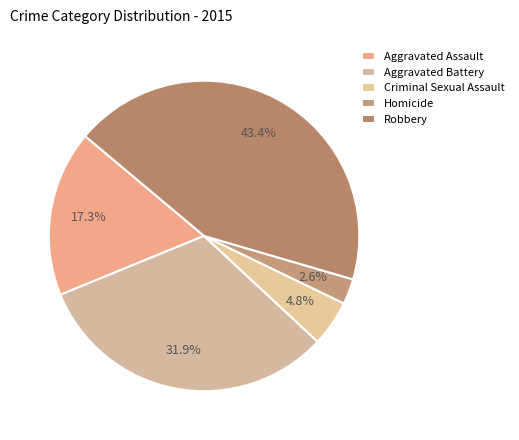

True or false: Aggravated Assault accounts for 23% of the total.

False